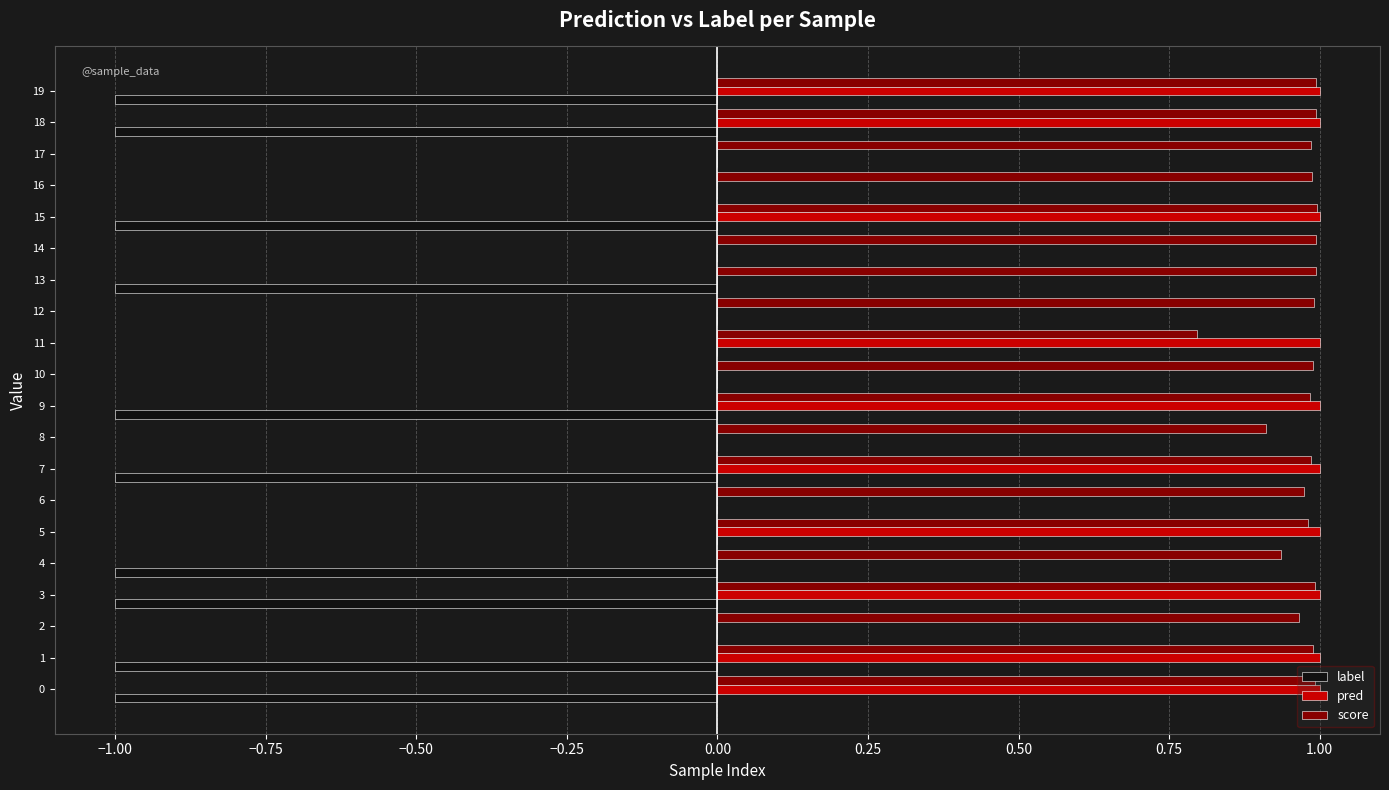

True or false: pred has a value of 0.4 at 16.

False